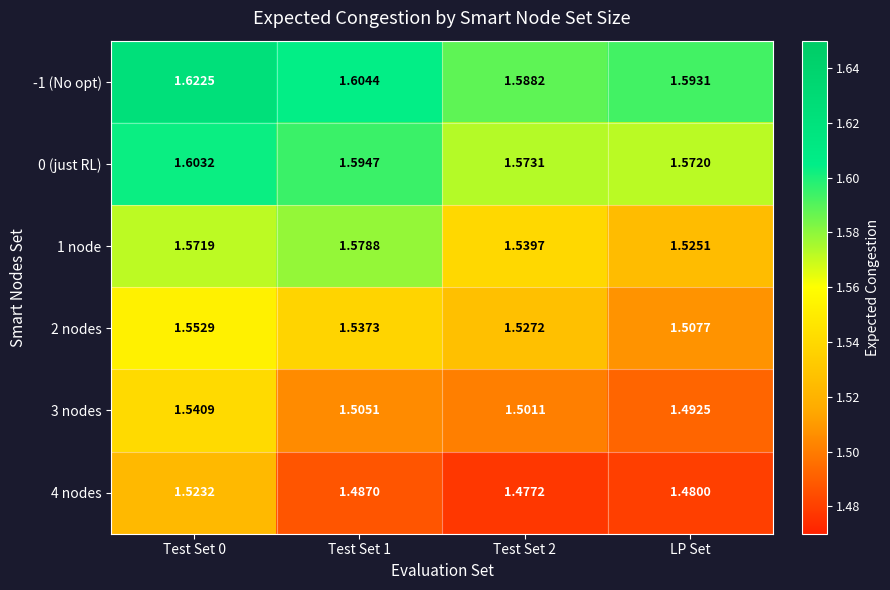

What is the total value across all series at Test Set 0?

9.4